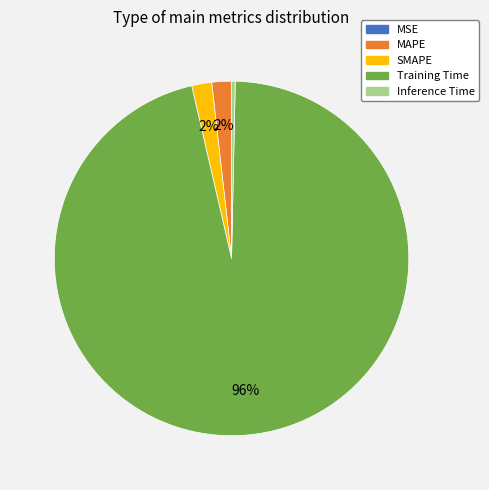

What percentage is the SMAPE slice, to the nearest percent?

2%